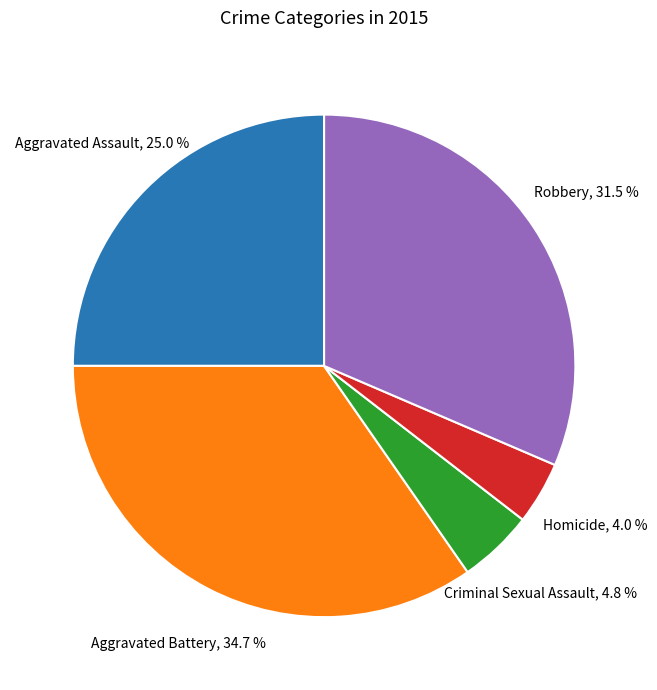

True or false: Criminal Sexual Assault accounts for 5% of the total.

True